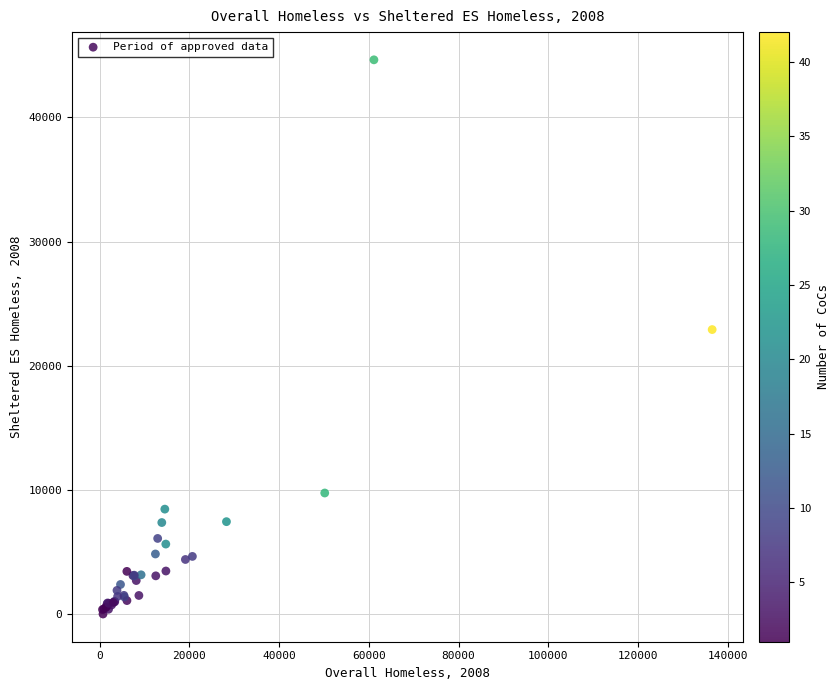

What Y value in the scatter plot is closest to 22326?

22917